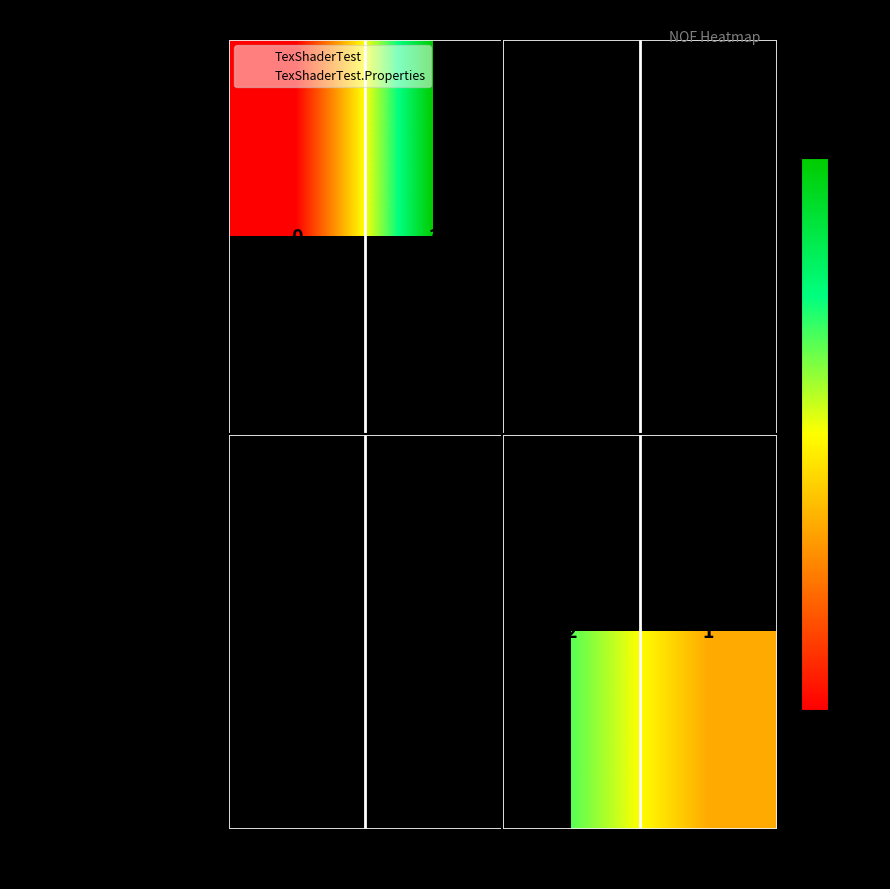

True or false: TexShaderTest.Properties has a value of 3 at Resources.

False